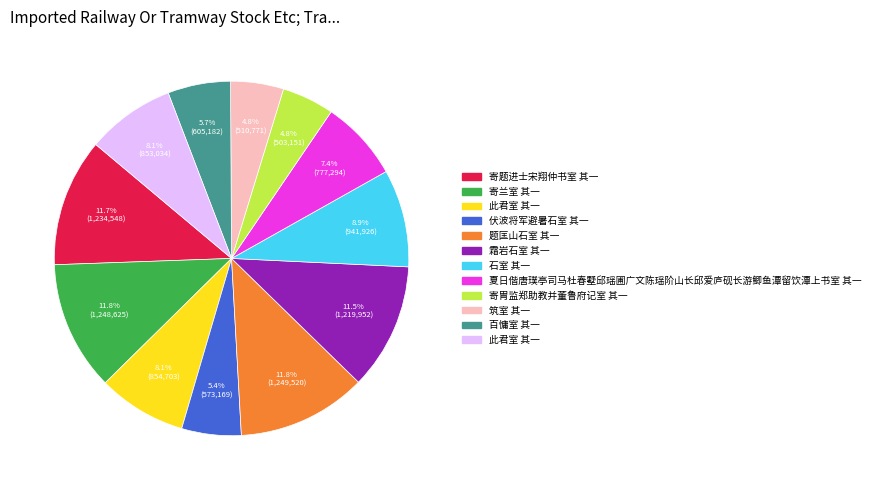

Is there any slice that represents more than half of the pie?

No